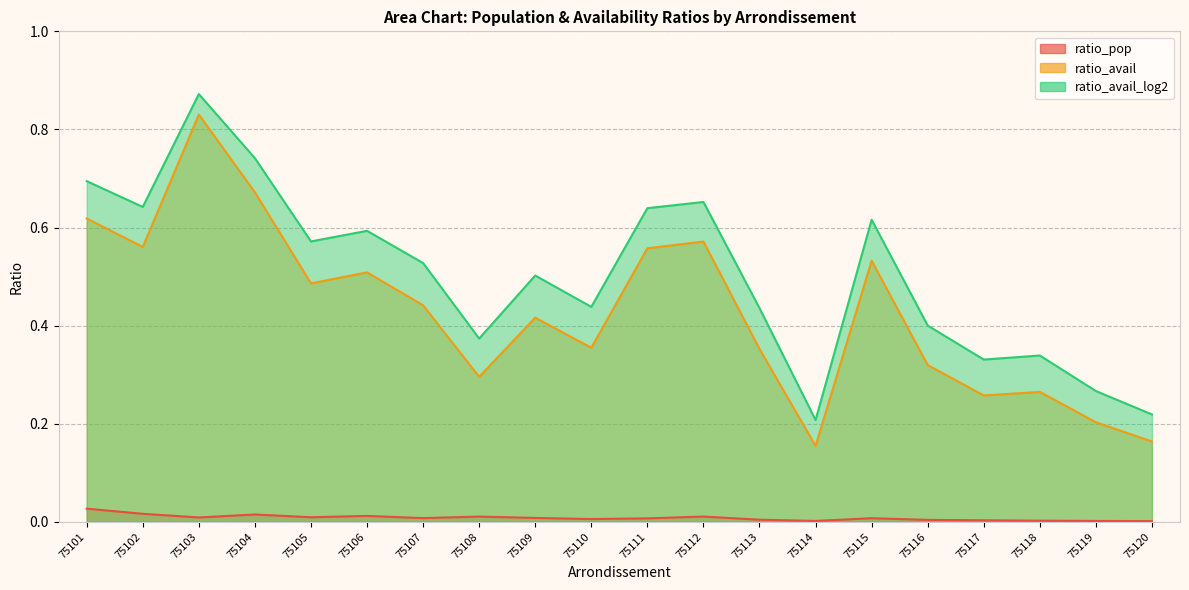

Where is the first local maximum for ratio_avail?

75103